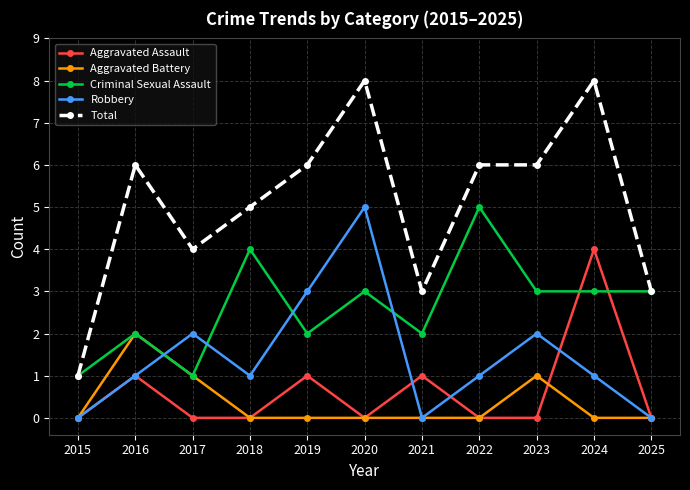

True or false: Total and Aggravated Assault intersect in this chart.

False